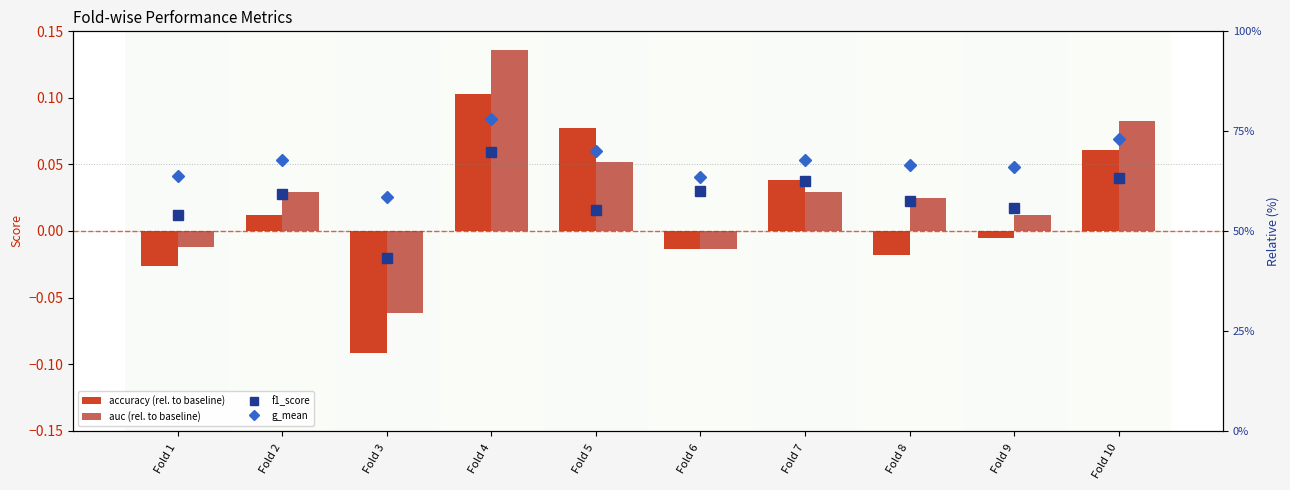

What is the difference between the maximum and minimum values in the accuracy (rel. to baseline) series?

0.2